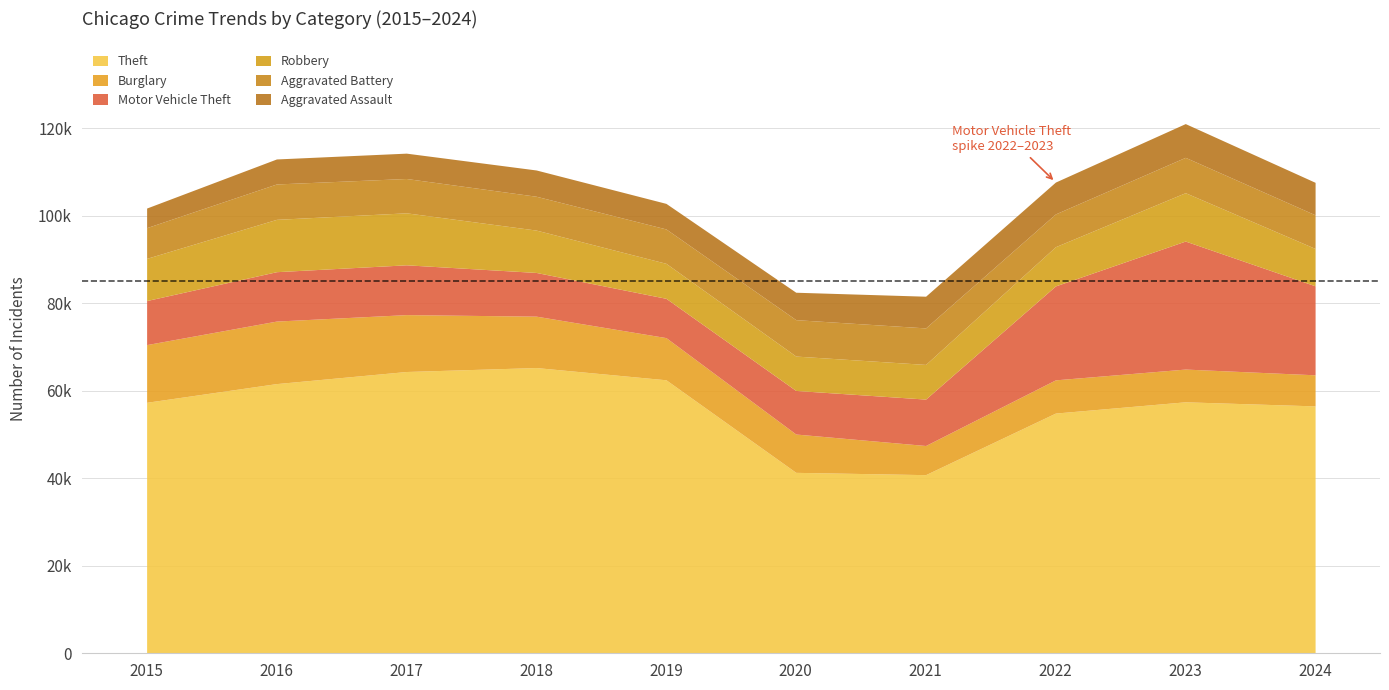

At which category is the sum across all series the highest?

2023